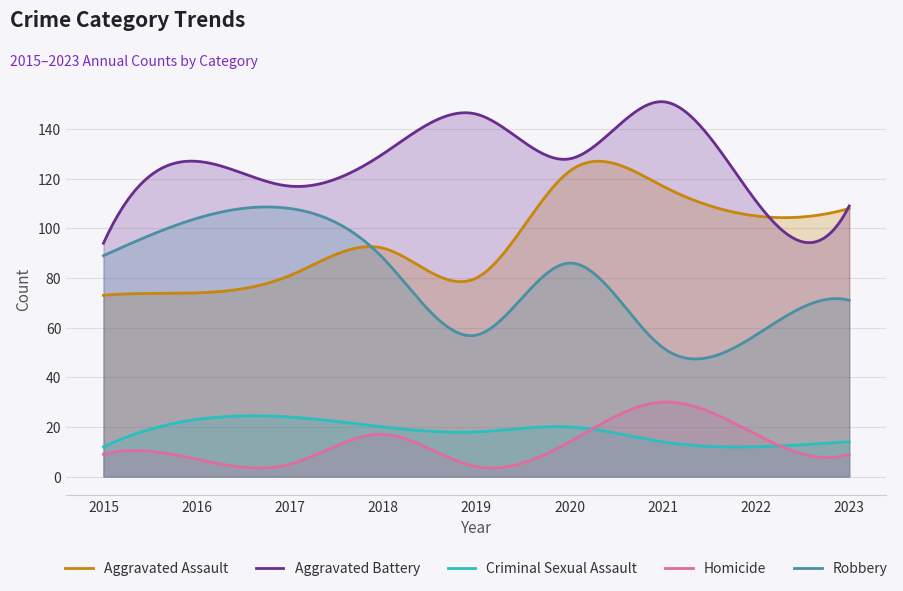

At how many categories does at least one series exceed 19?

300